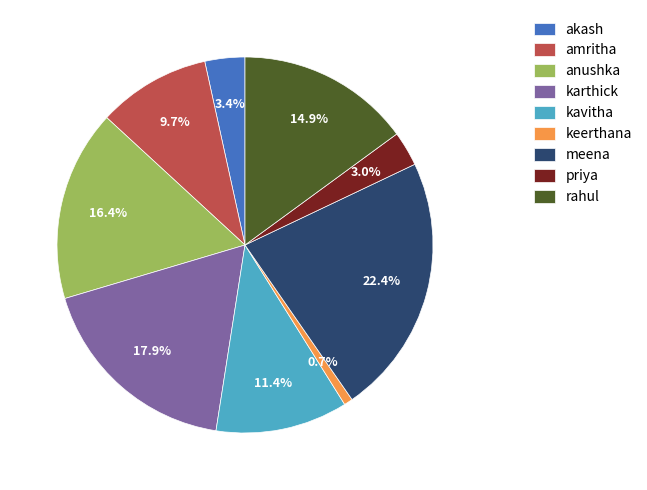

To the nearest percent, what portion does amritha represent?

10%